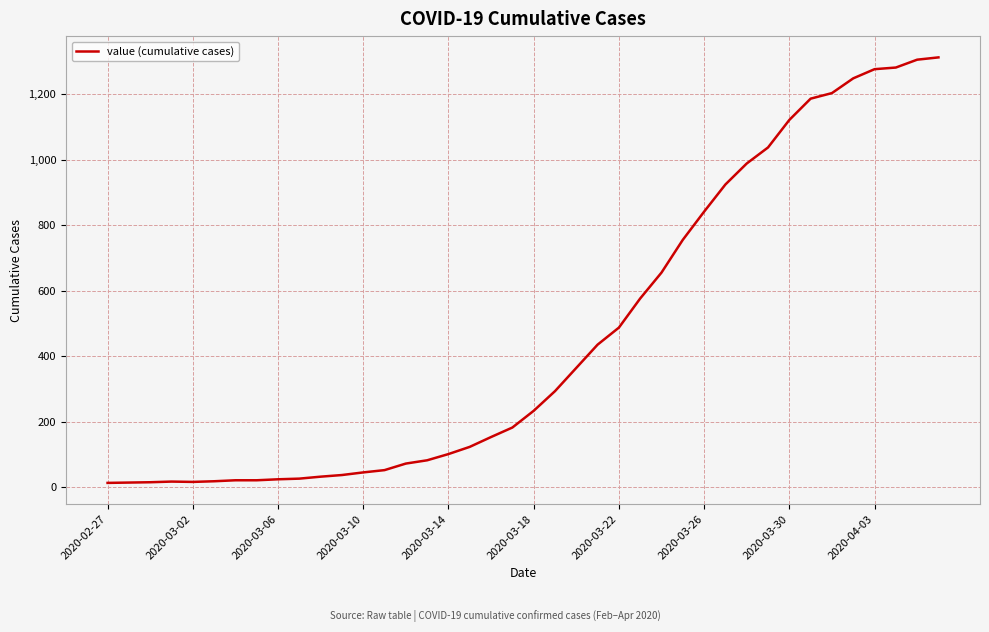

What is the difference between the maximum and minimum values?

1299